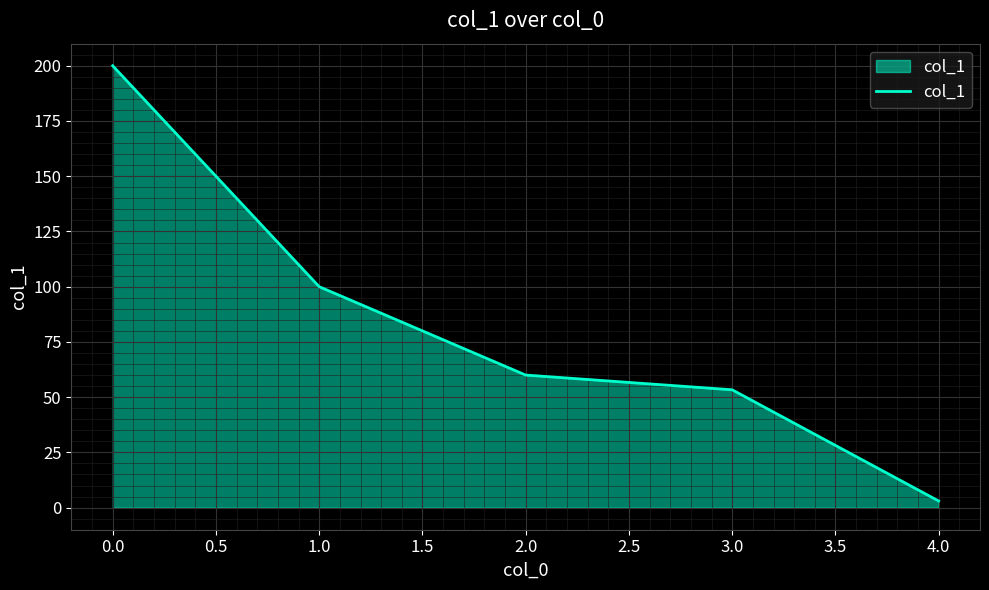

What is the average value?

83.3